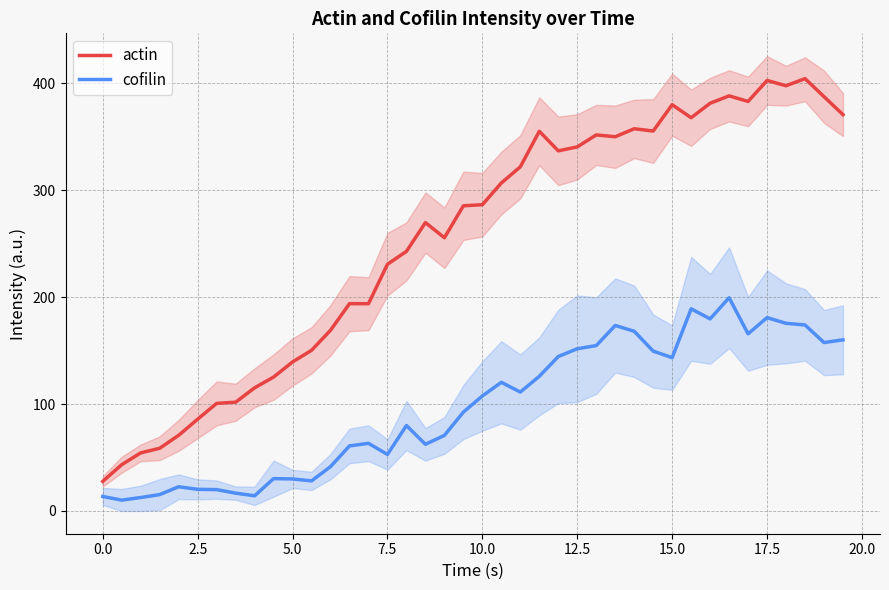

What is the difference between the second highest and minimum values in the cofilin series?

178.9